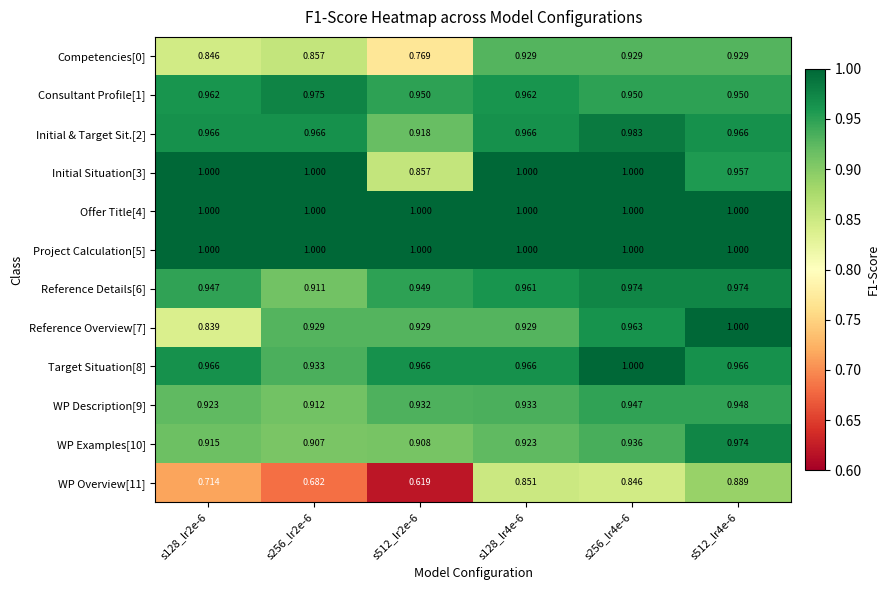

Is the value of WP Examples[10] at s128_lr4e-6 greater than the value of WP Overview[11] at s256_lr4e-6?

Yes